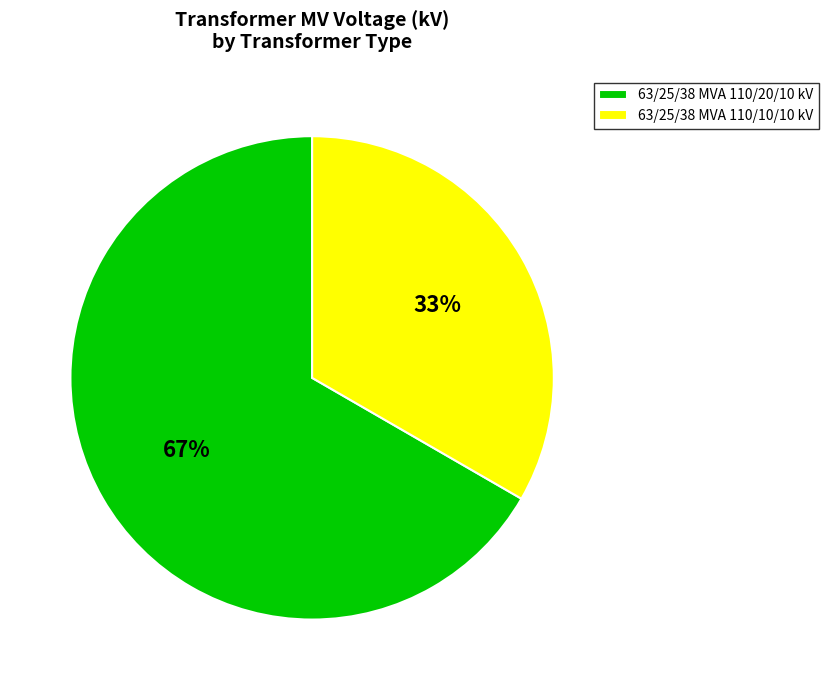

Count the number of slices in the pie.

2